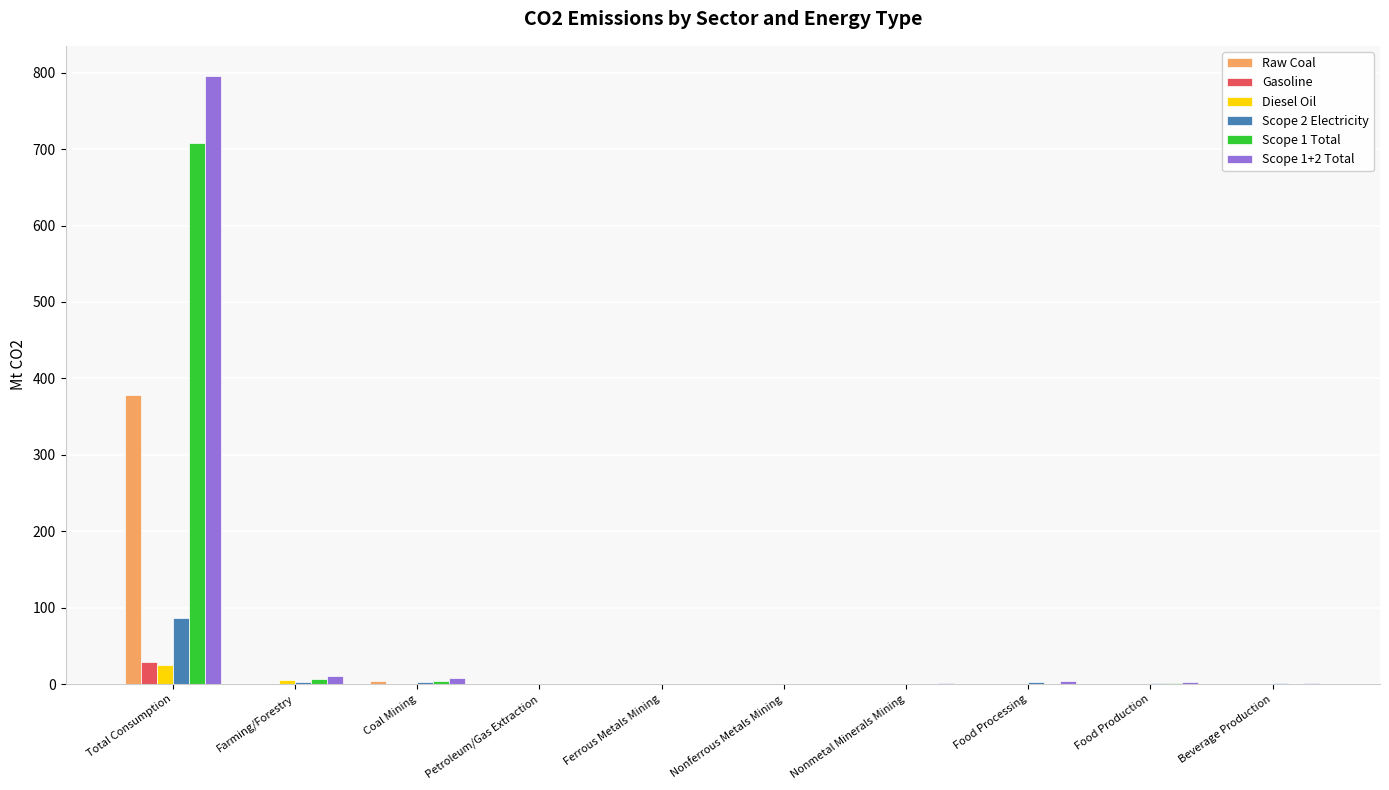

What is the sum of all Scope 2 Electricity values?

100.5